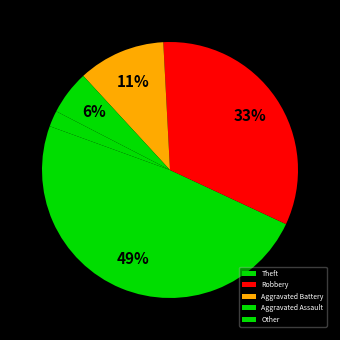

How many segments does this pie chart have?

5